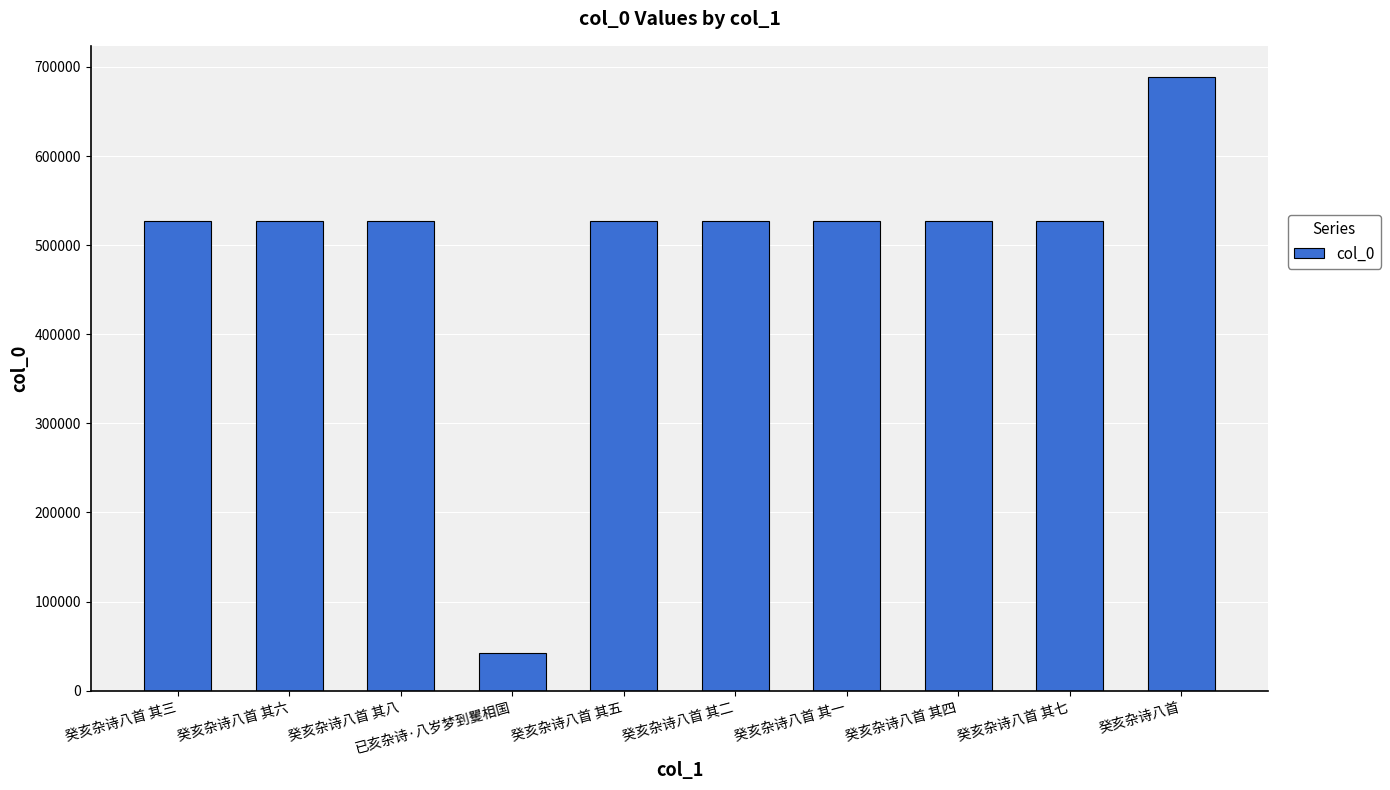

What is the label of the 9th bar from the right?

癸亥杂诗八首 其六